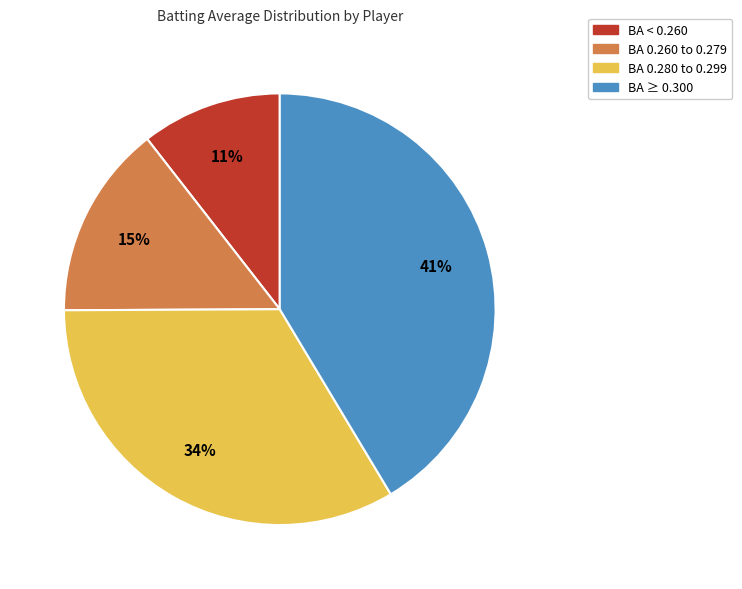

Is there any slice that represents more than half of the pie?

No